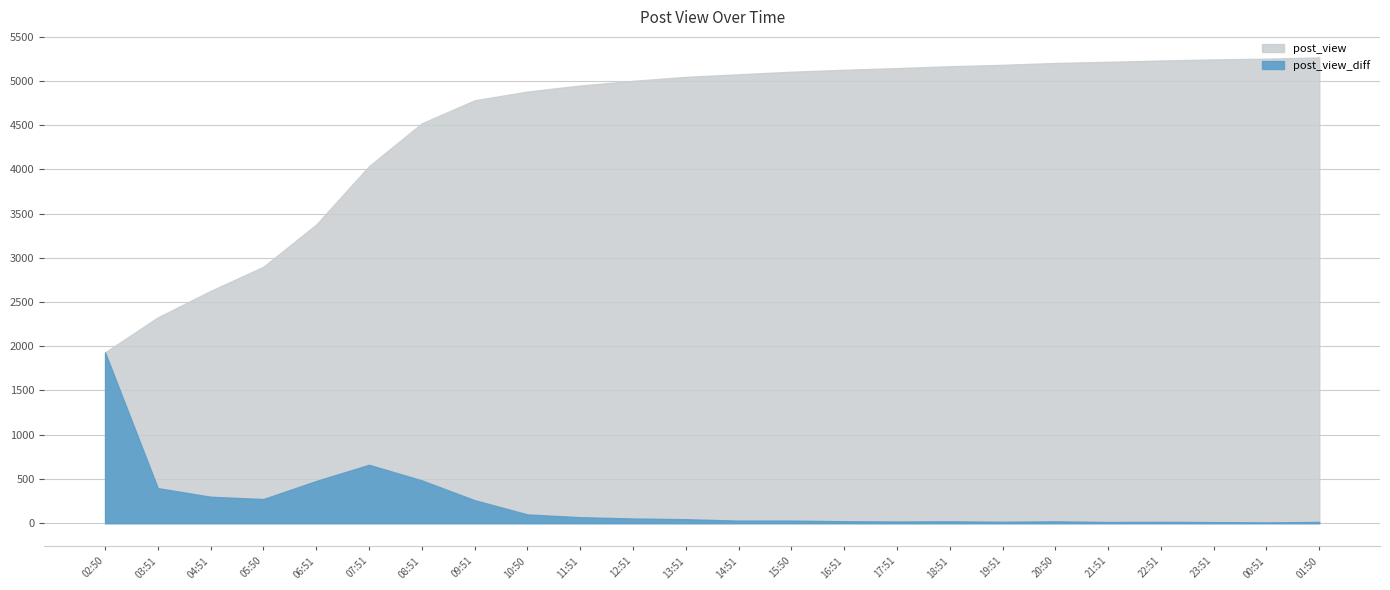

How many values in the post_view series are below 5074?

12